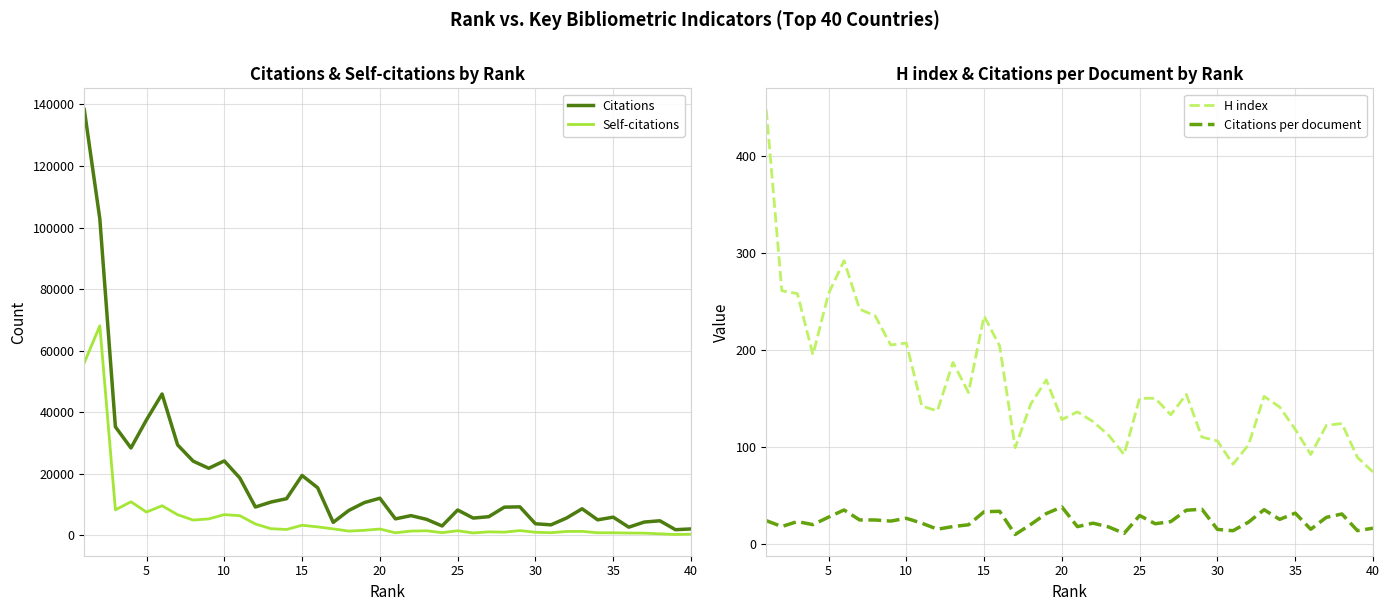

Reading right to left, extract all data points from this chart.

Citations: 2102.0	1852.0	4746.0	4338.0	2671.0	5922.0	5056.0	8649.0	5644.0	3428.0	3781.0	9274.0	9170.0	6074.0	5629.0	8243.0	3060.0	5220.0	6421.0	5370.0	12081.0	10651.0	8088.0	4229.0	15485.0	19469.0	11919.0	10834.0	9215.0	18639.0	24194.0	21803.0	24115.0	29390.0	45929.0	37542.0	28396.0	35267.0	102789.0	138334.0
Self-citations: 402.0	299.0	504.0	732.0	765.0	850.0	854.0	1304.0	1282.0	873.0	1017.0	1570.0	1059.0	1151.0	791.0	1506.0	894.0	1503.0	1405.0	850.0	2073.0	1648.0	1400.0	2118.0	2766.0	3293.0	1921.0	2181.0	3707.0	6400.0	6753.0	5351.0	4978.0	6722.0	9628.0	7575.0	10915.0	8299.0	68078.0	56062.0
H index: 74.0	89.0	124.0	122.0	92.0	118.0	141.0	152.0	102.0	82.0	106.0	110.0	154.0	133.0	150.0	150.0	92.0	112.0	126.0	136.0	128.0	169.0	144.0	99.0	204.0	235.0	156.0	187.0	137.0	142.0	207.0	205.0	235.0	242.0	292.0	258.0	195.0	258.0	261.0	448.0
Citations per document: 15.9	13.4	30.6	27.1	14.8	31.5	25.0	35.0	22.2	13.3	14.7	35.5	34.5	22.8	20.5	29.0	10.6	17.3	21.1	17.6	37.9	31.1	19.8	9.5	33.4	32.9	19.4	17.6	14.9	21.1	26.2	23.3	24.4	24.4	34.7	27.3	19.6	22.8	17.7	23.7